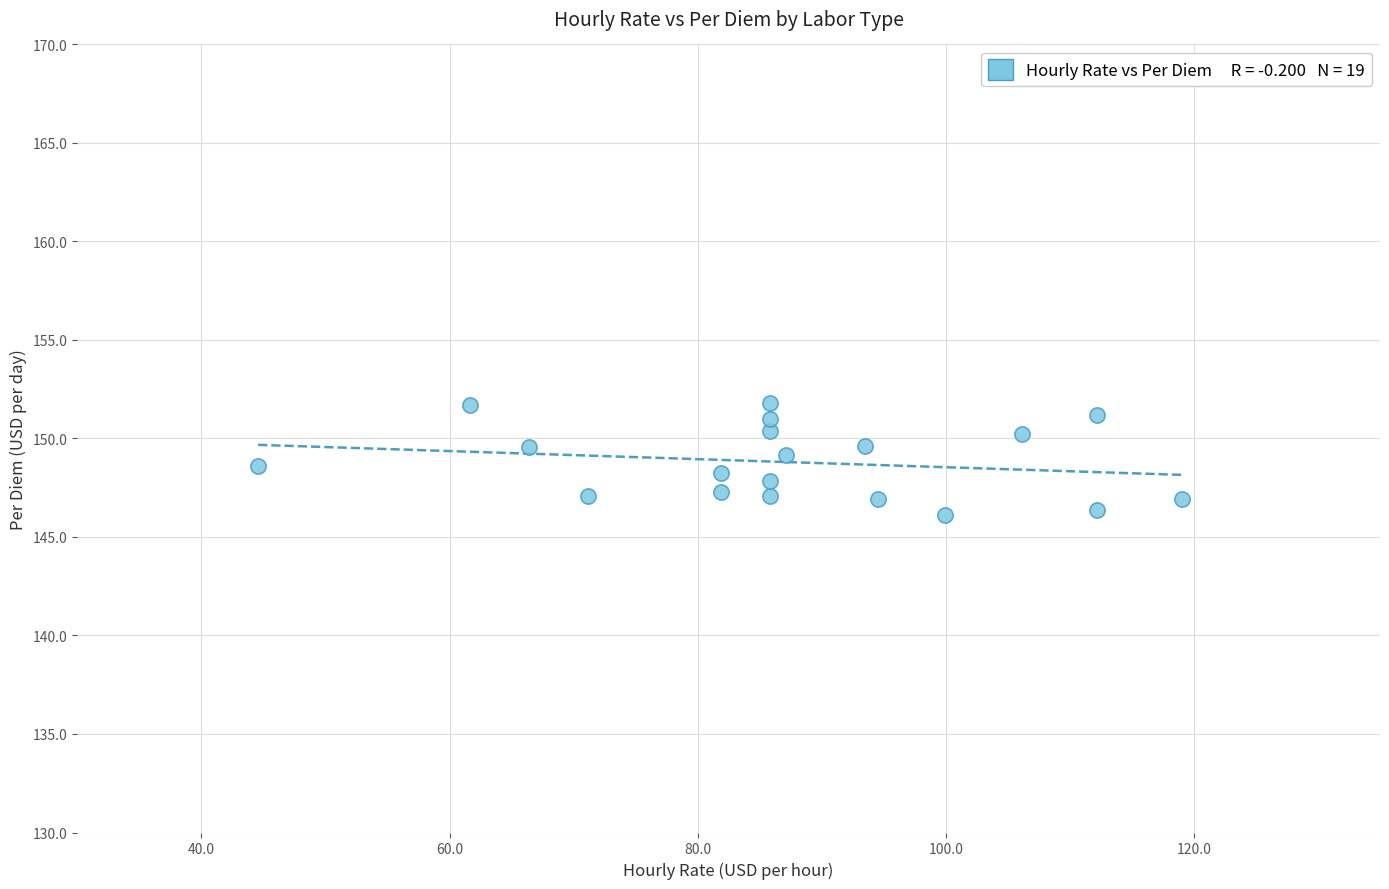

What is the range of Y values (max minus min)?

5.7